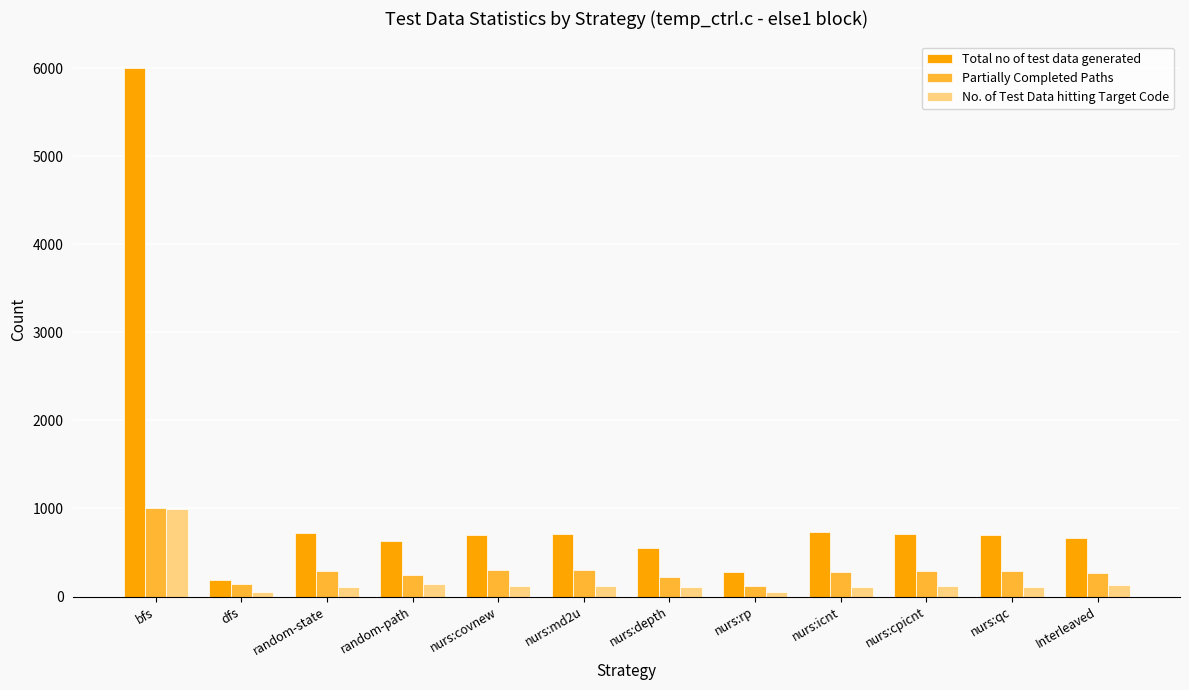

Is the value of Partially Completed Paths at nurs:covnew greater than the value of Total no of test data generated at nurs:qc?

No